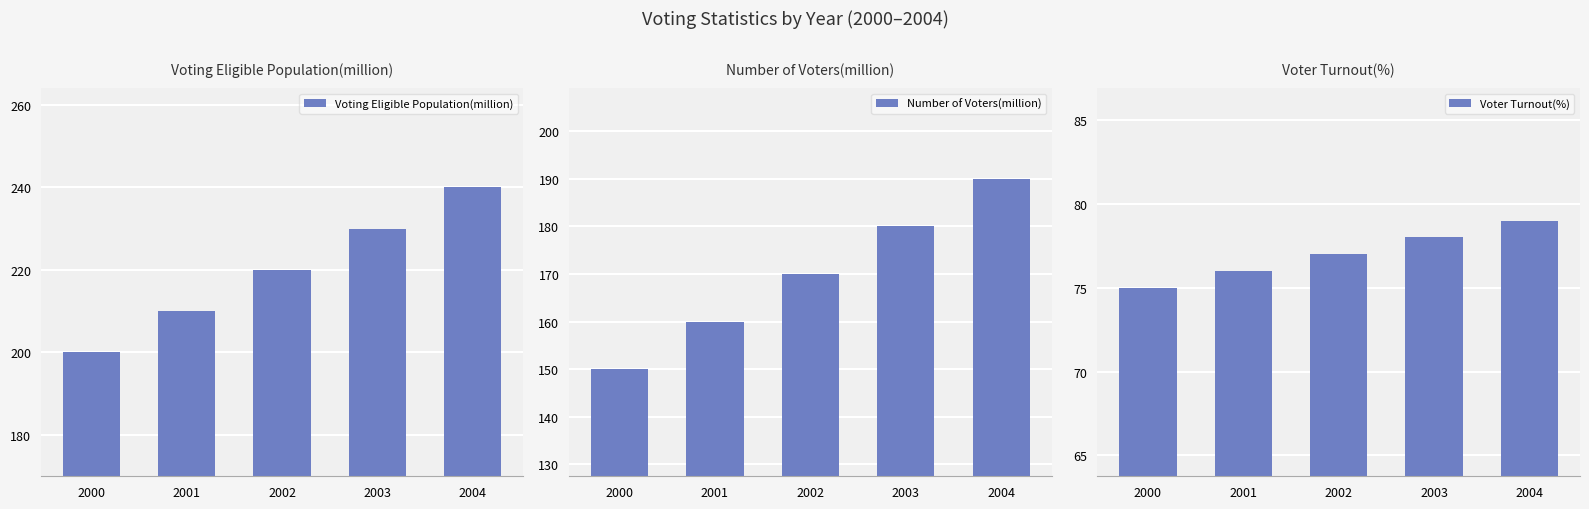

Is it true that Number of Voters(million) equals 190 at 2004?

True